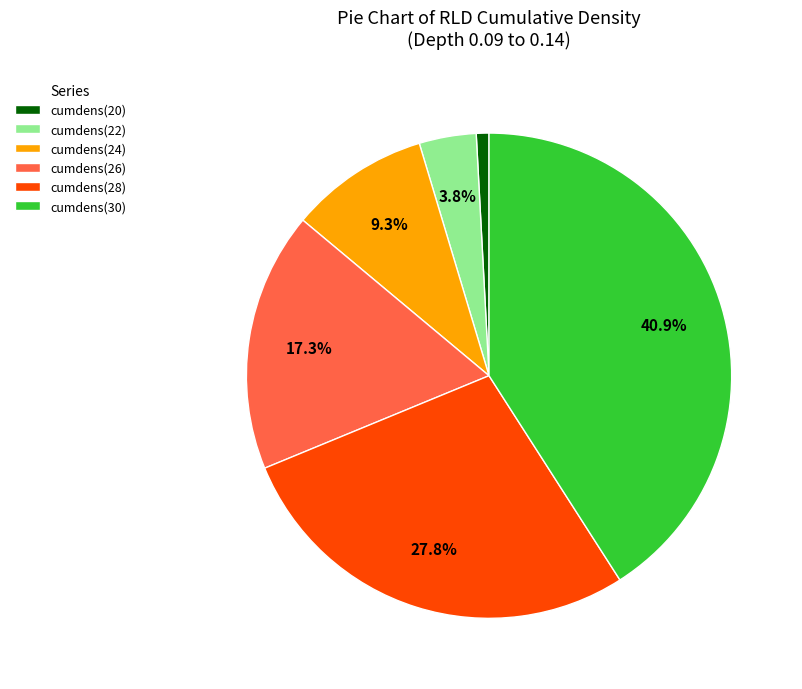

How many slices are in this pie chart?

6